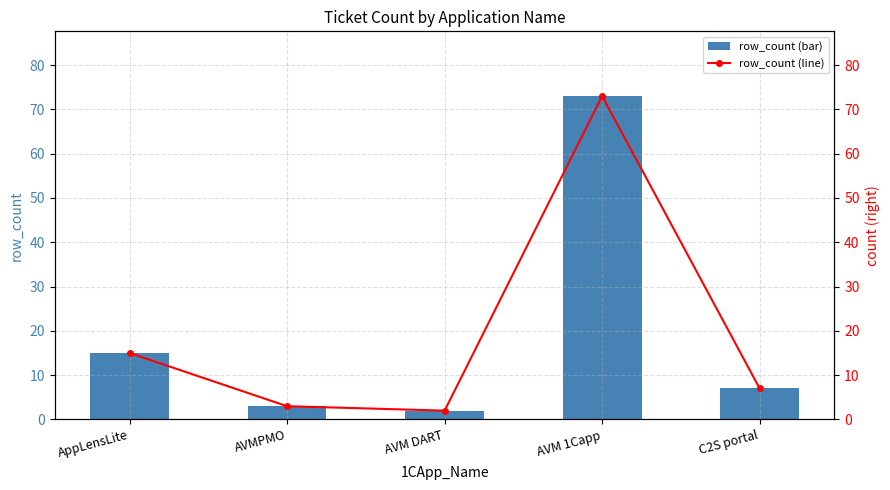

How many data points in row_count (line) are above 7?

2